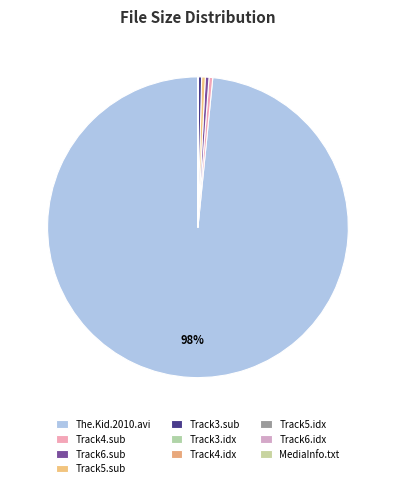

Is there any slice that represents more than half of the pie?

Yes